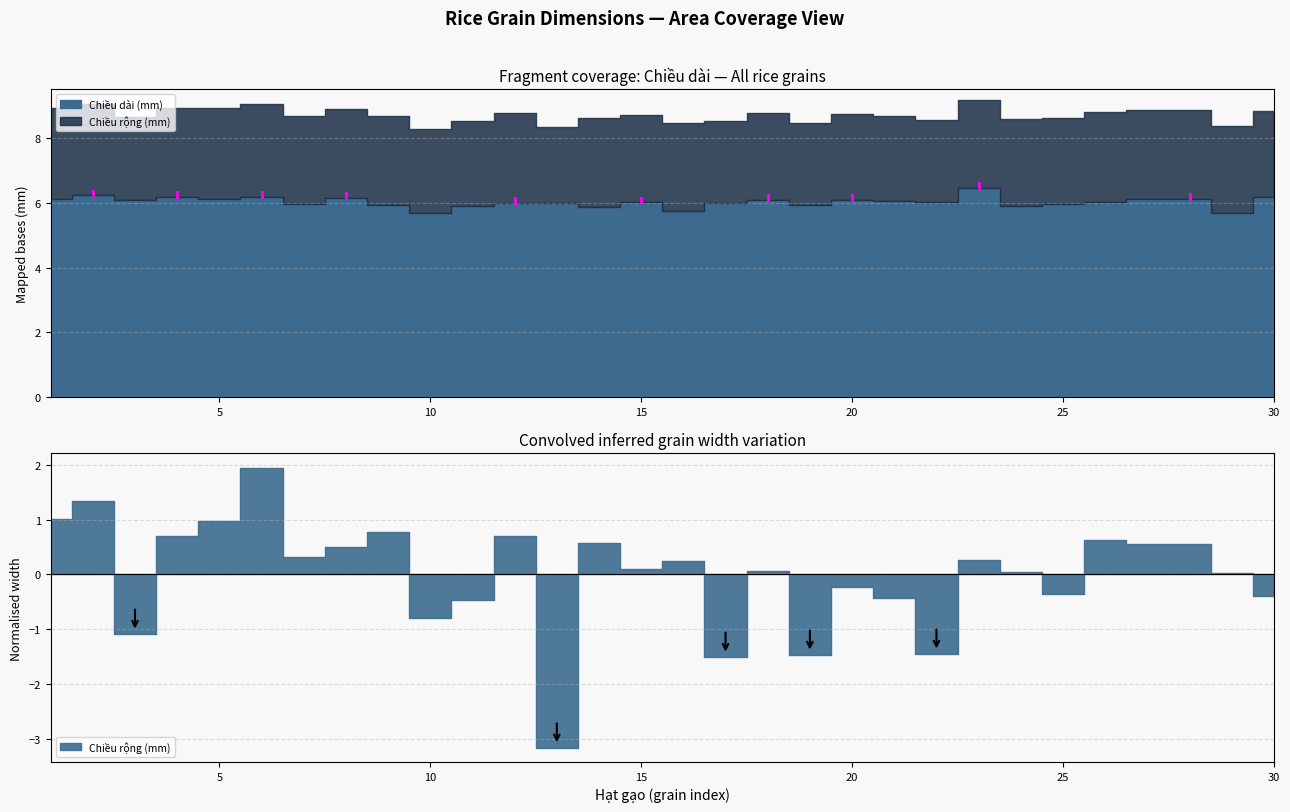

True or false: Chiều dài (mm) and Overlapped intersect in this chart.

False